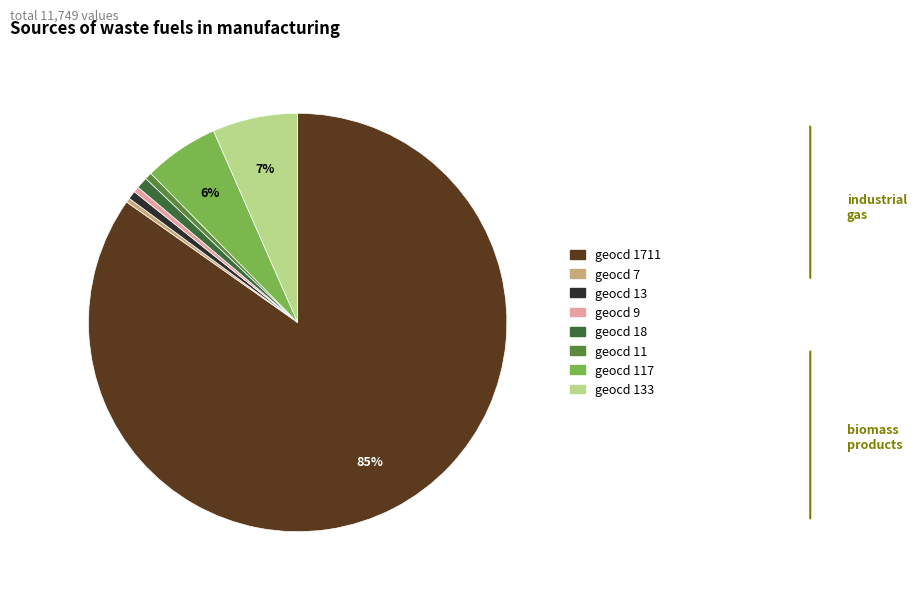

Do geocd 117 and geocd 18 together represent more than half of the pie?

No